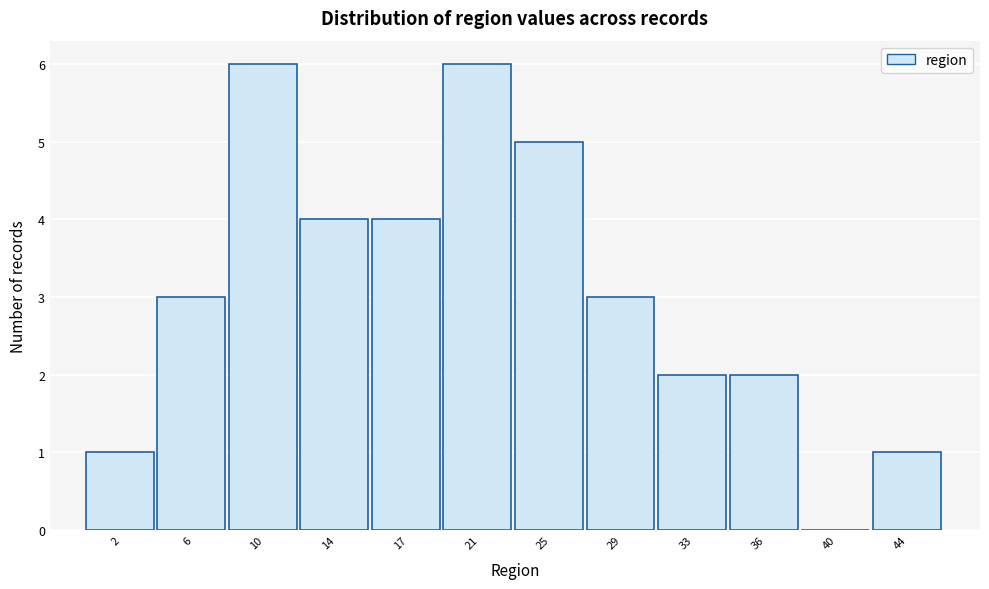

Reading left to right, transcribe all the data shown in this chart.

2=1	6=3	10=6	14=4	17=4	21=6	25=5	29=3	33=2	36=2	40=0	44=1